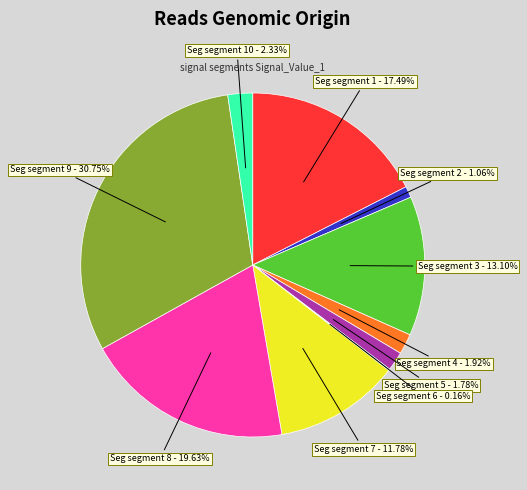

Is there a majority slice in this chart?

No